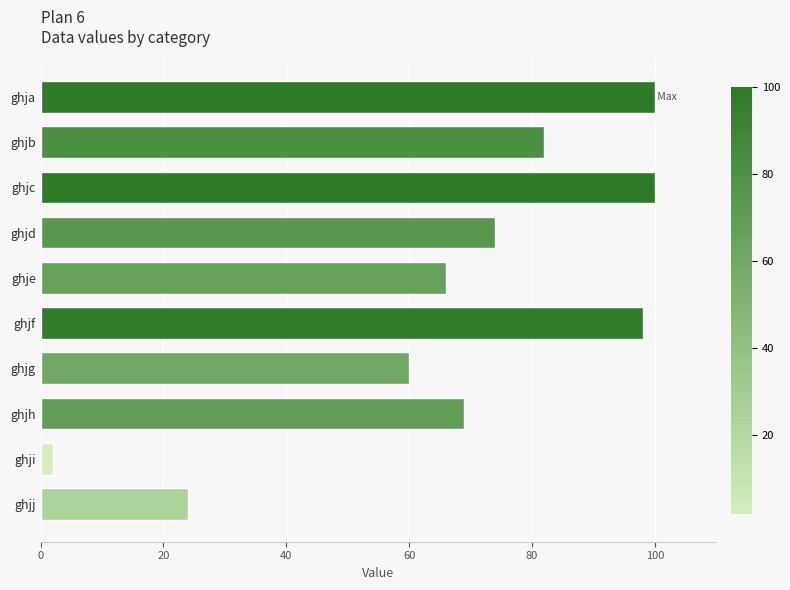

The value at ghjd is 16. True or false?

False